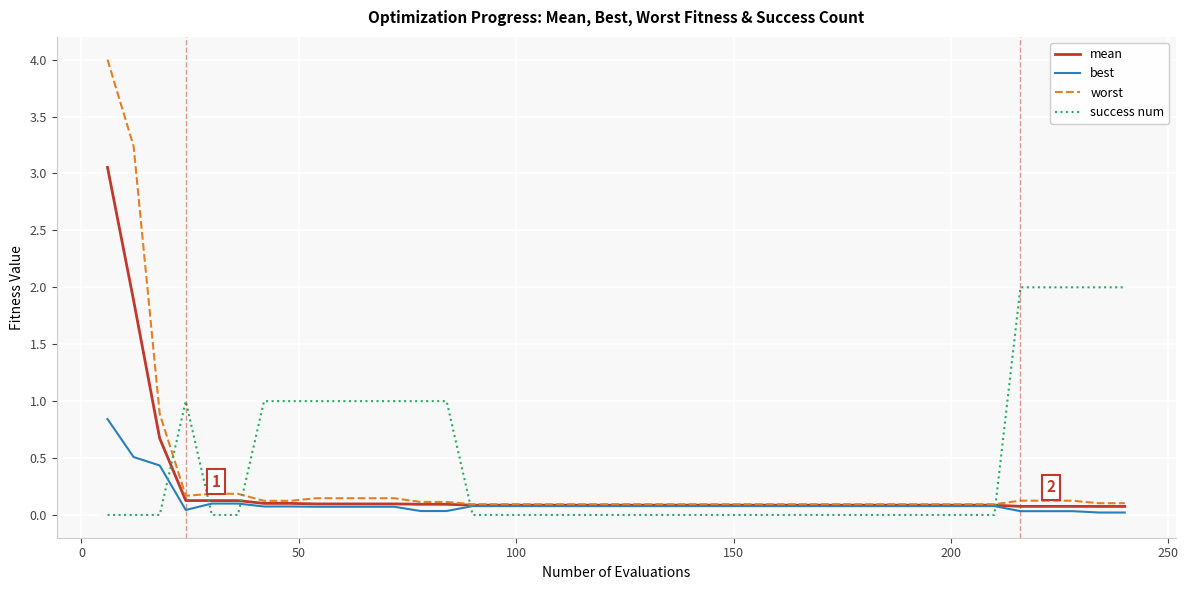

What is the difference between the maximum and minimum values in the worst series?

3.9